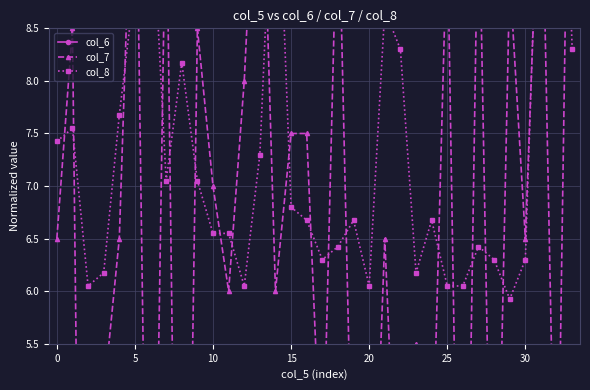

What is the difference between the col_8 values at 20 and 13?

1.6